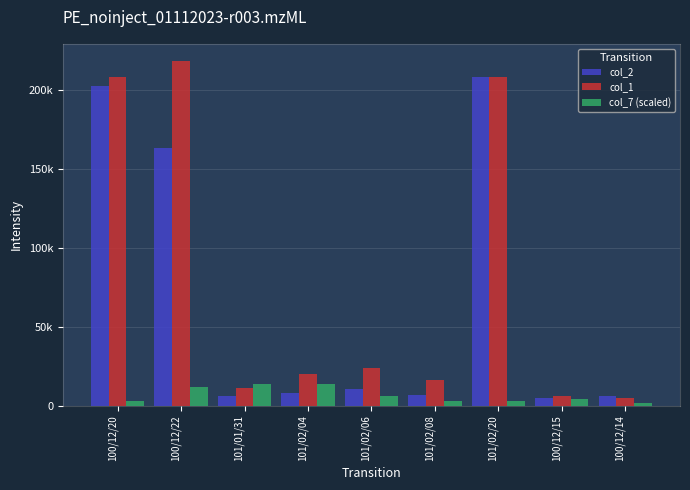

Rank the series by their average value, from highest to lowest.

col_1, col_2, col_7 (scaled)